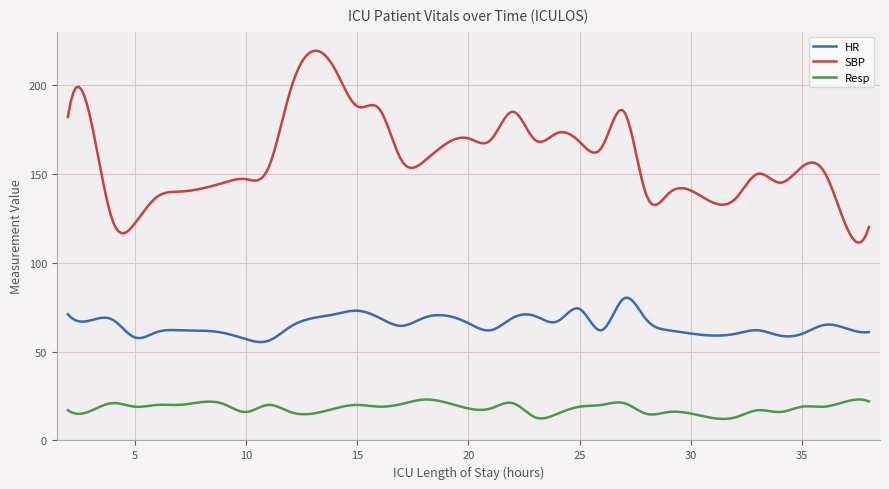

What is the difference between the maximum and minimum values in the HR series?

24.9